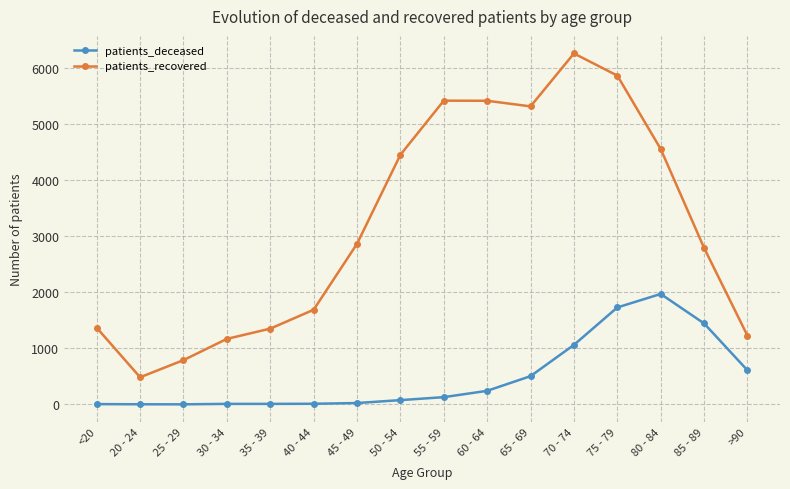

What value does the patients_deceased series have at 45 - 49?

25